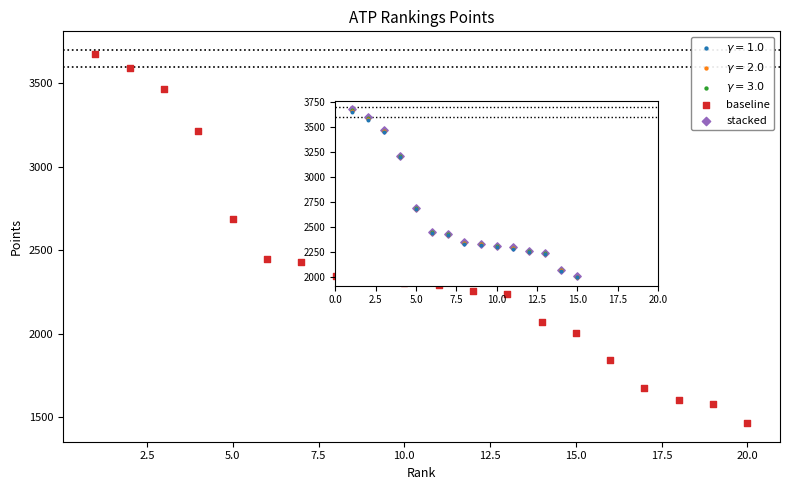

What is the range of Y values (max minus min)?

2207